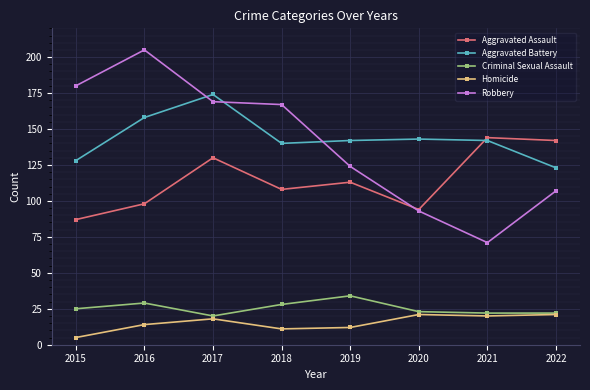

Where is the first local maximum for Robbery?

2016